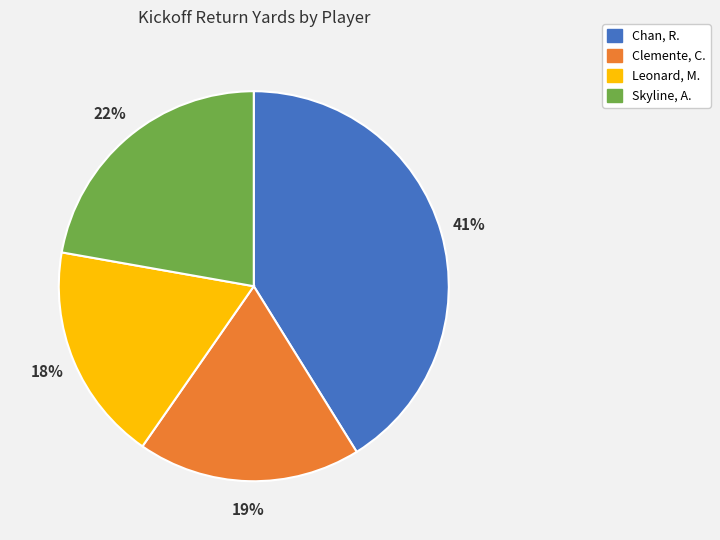

What is the ratio of the value at Skyline, A. to the value at Leonard, M.?

1.2